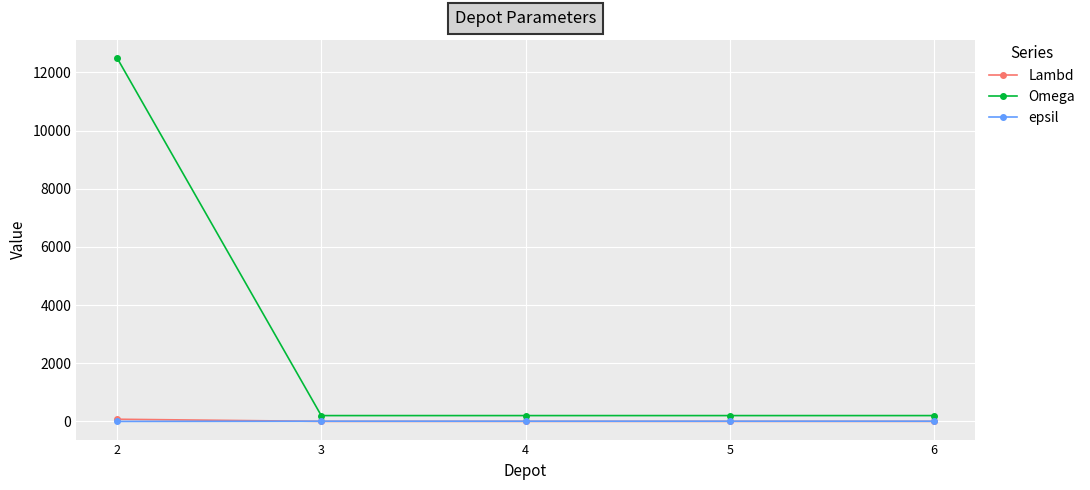

Which series has the largest range (max minus min)?

Omega